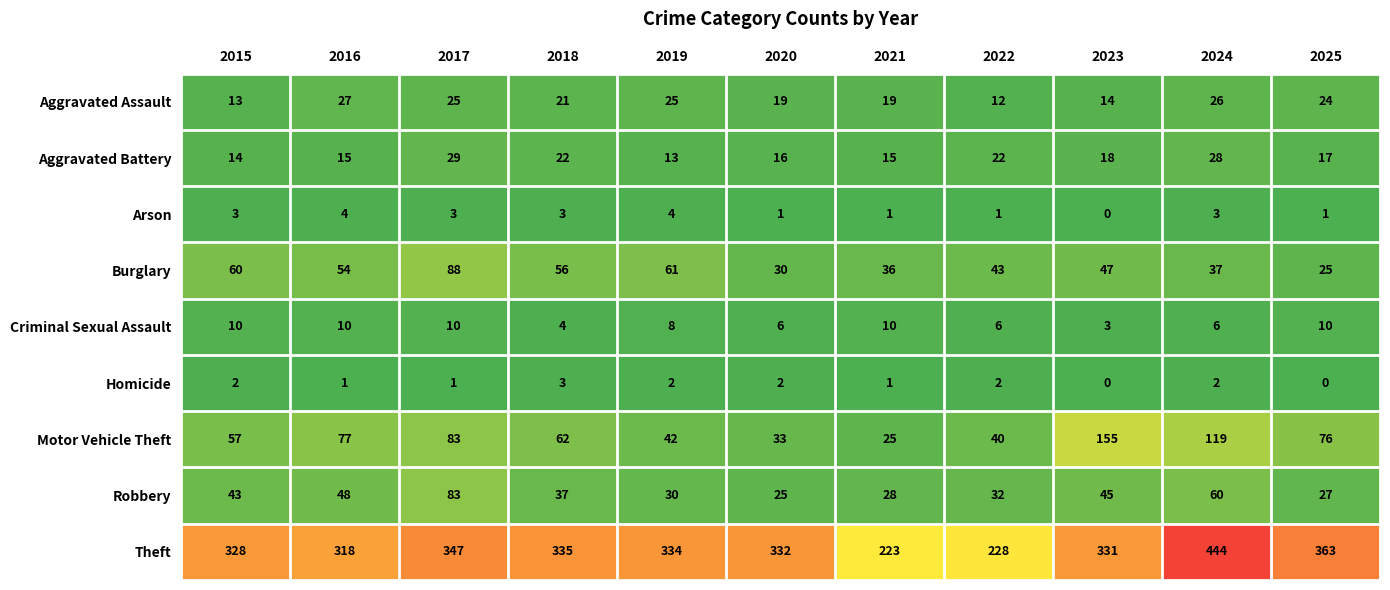

What is the lowest value of the Aggravated Battery series?

13